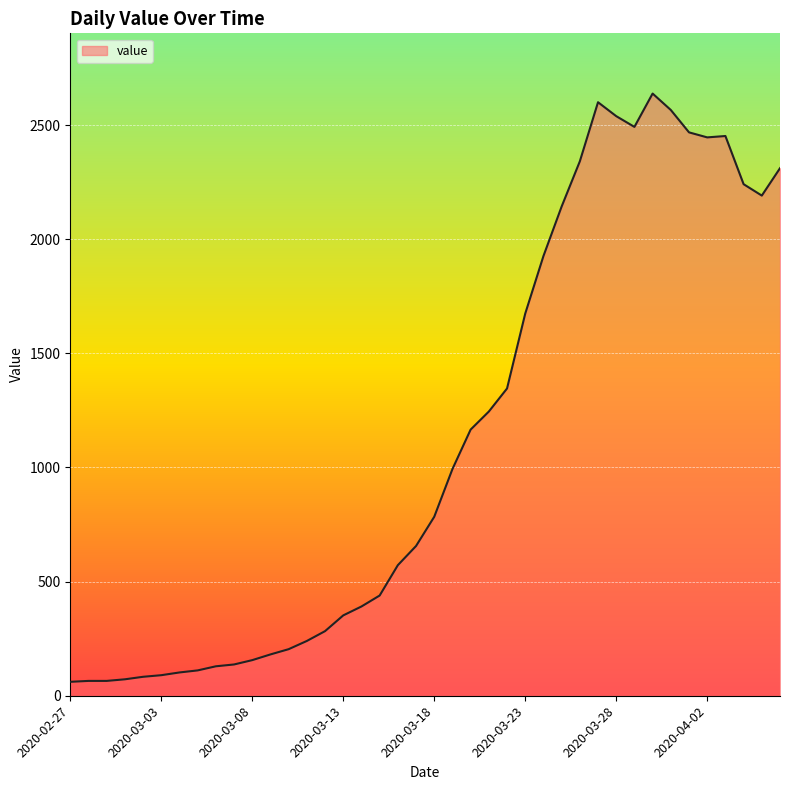

What is the minimum value shown in the chart?

61